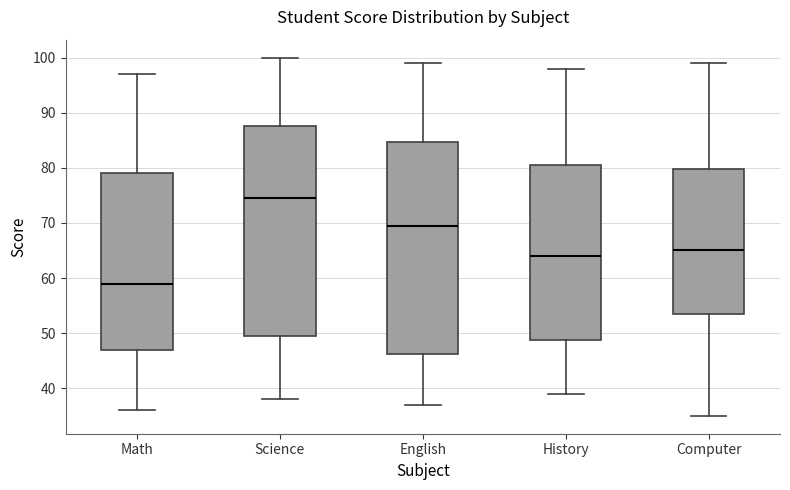

Reading left to right, transcribe this box plot: for each box, give where its median line is, the range the box spans, and where its two whiskers end, as read against the y-axis. The values are not printed on the chart, so give them approximately, as read against the axis.

Math: median 59, box 47 to 79, whiskers 36 to 97
Science: median 75, box 50 to 88, whiskers 38 to 100
English: median 70, box 46 to 85, whiskers 37 to 99
History: median 64, box 49 to 81, whiskers 39 to 98
Computer: median 65, box 54 to 80, whiskers 35 to 99